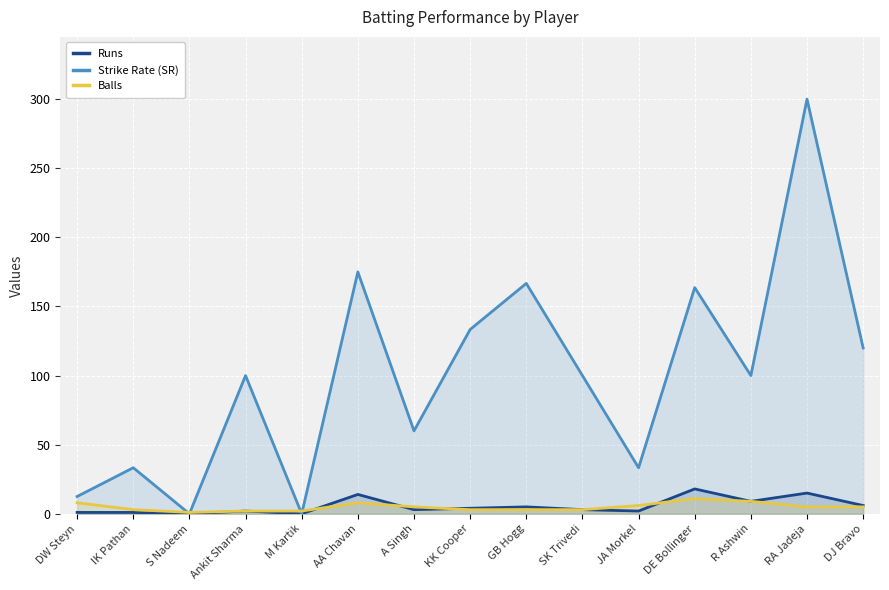

Between S Nadeem and M Kartik, which series saw the biggest shift?

Balls